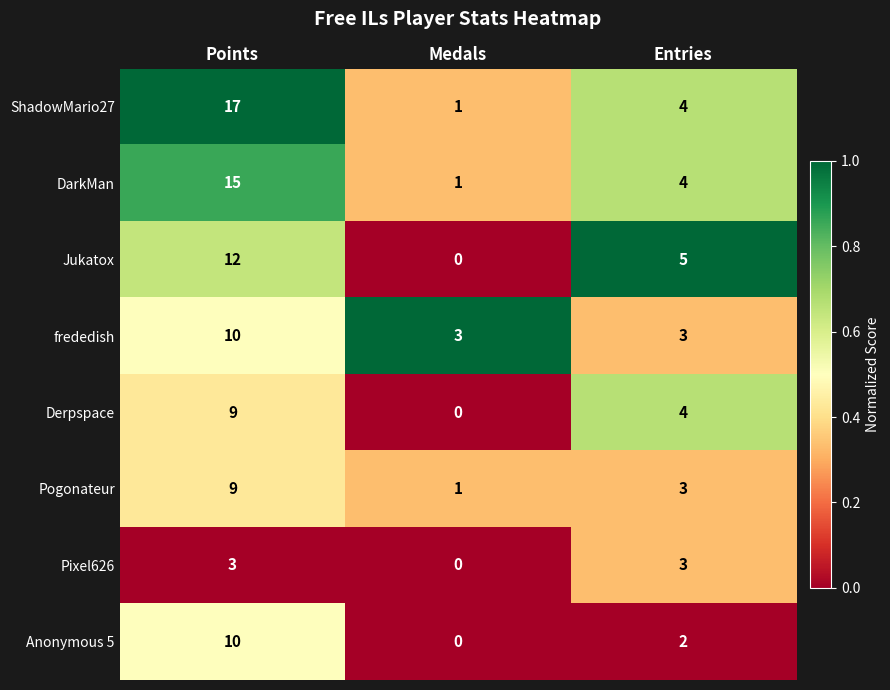

What is the sum of the ShadowMario27 values at Points and Medals?

18